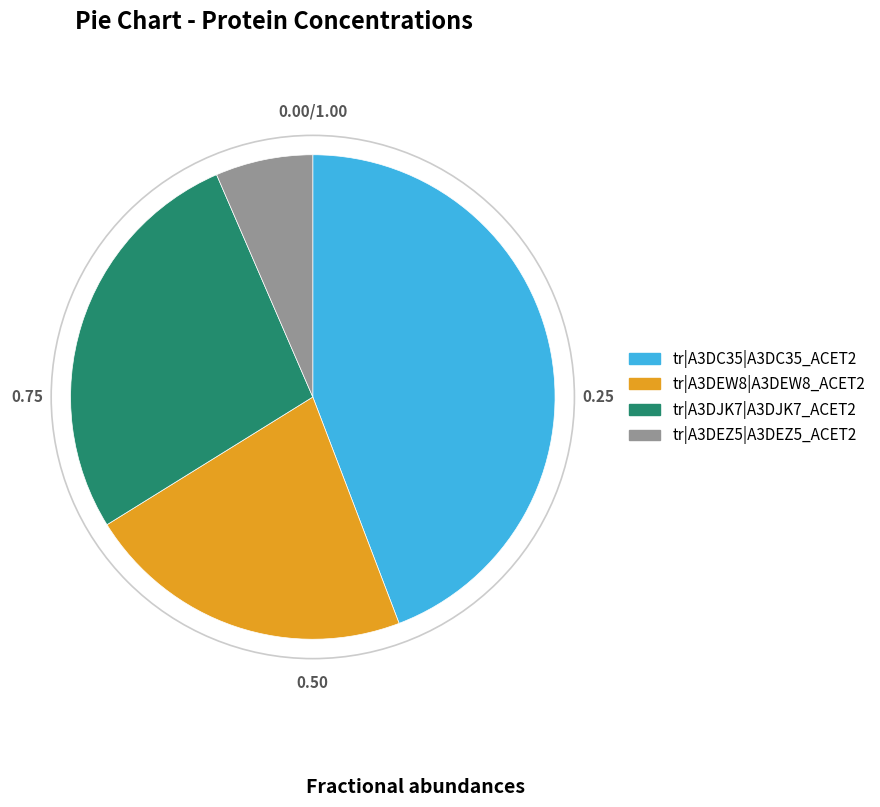

Is there a majority slice in this chart?

No